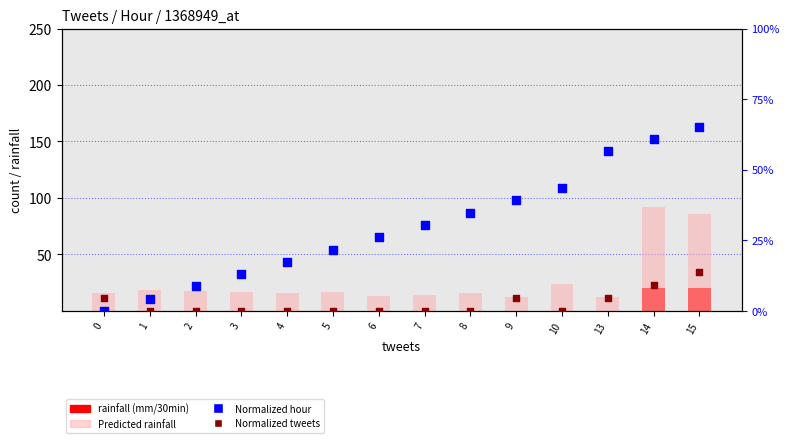

Is the value of rainfall (mm/30min) at 6 greater than the value of Normalized tweets at 3?

No